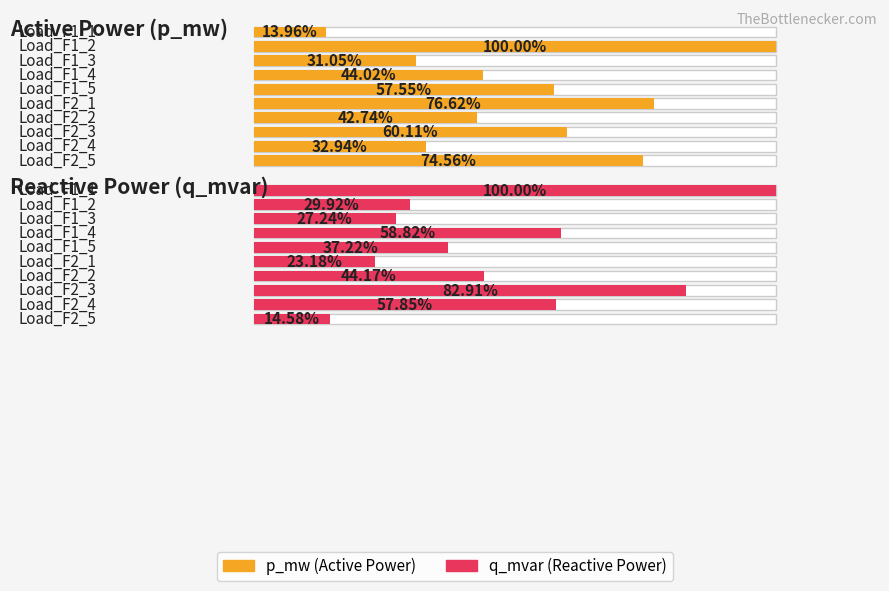

True or false: p_mw has a value of 0.0 at Load_F1_4.

False